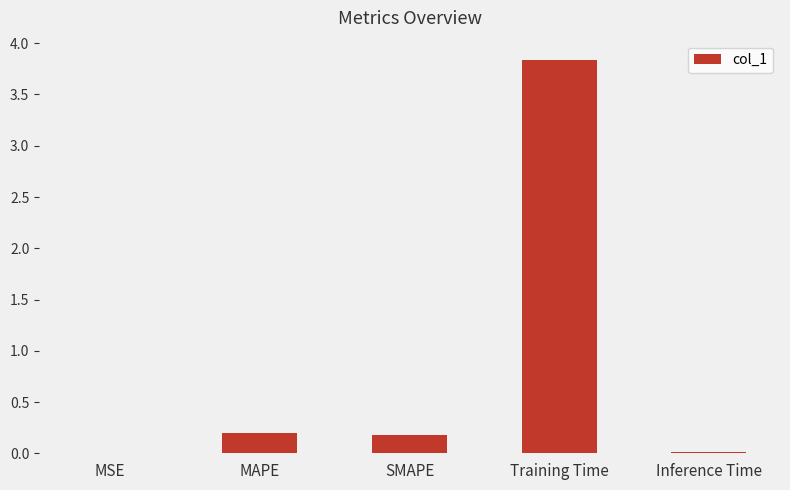

Are the bars horizontal?

No